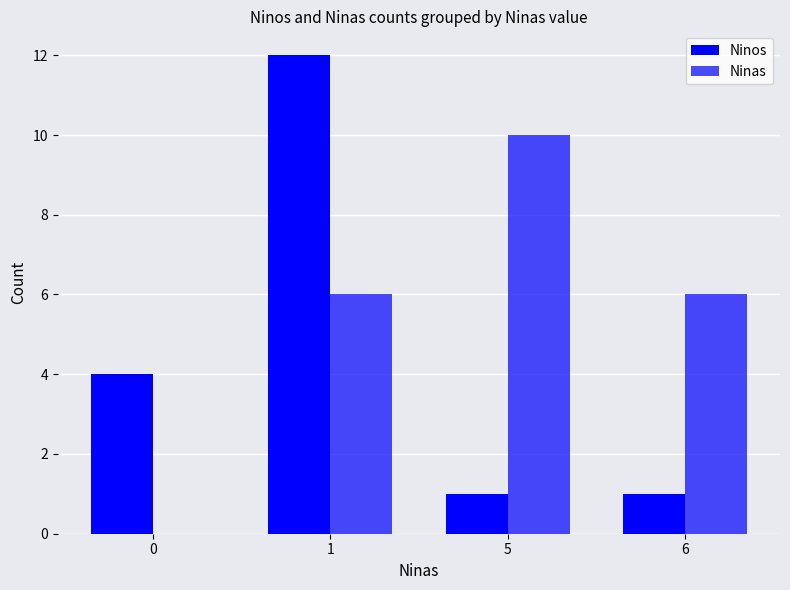

Which label corresponds to the largest value in the chart?

1